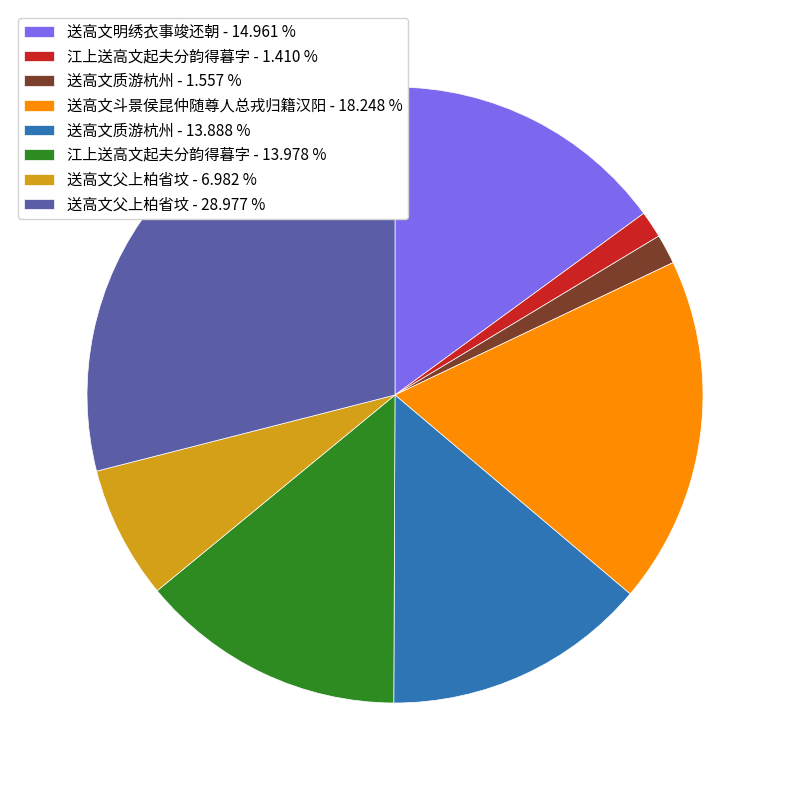

What is the largest slice in the pie chart?

送高文父上柏省坟 - 28.977 %